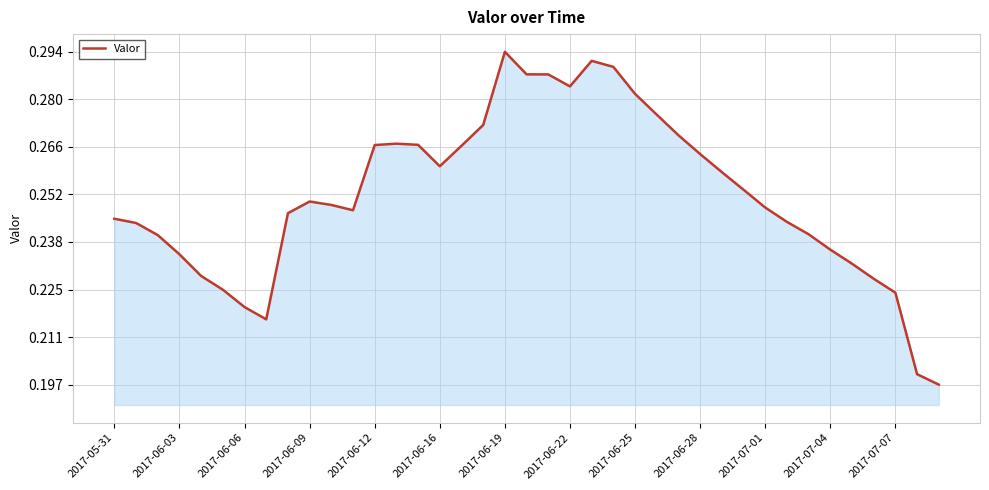

How many distinct data groups are displayed?

1